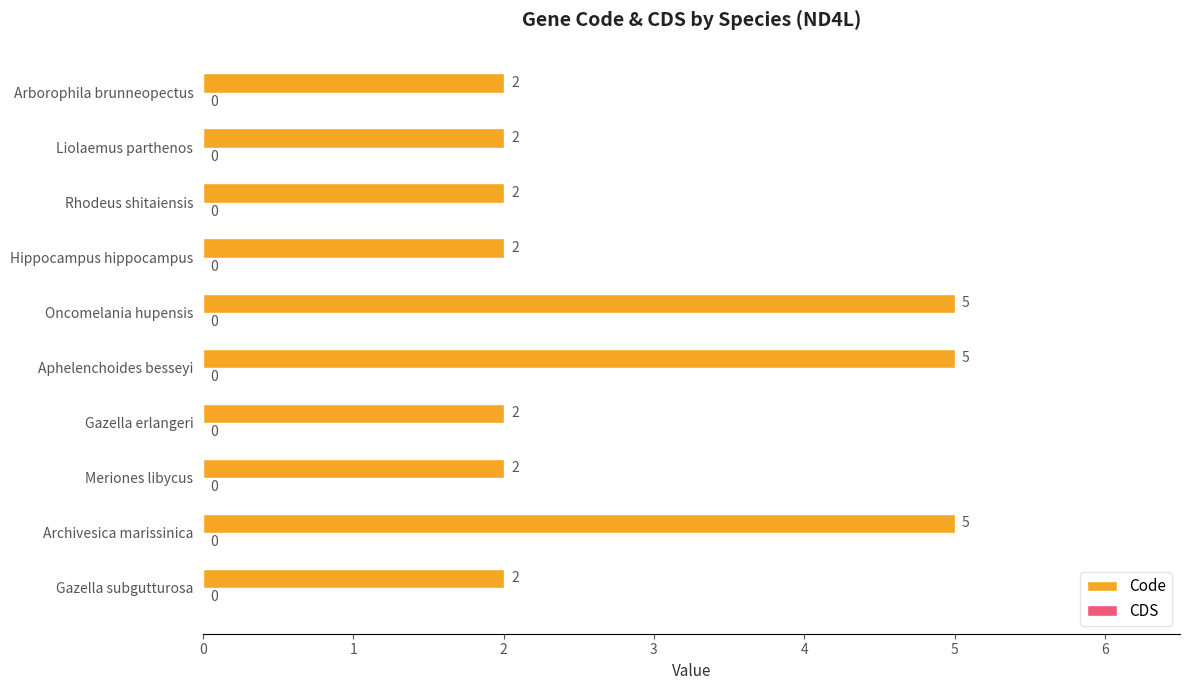

The value at Rhodeus shitaiensis is 1. True or false?

False